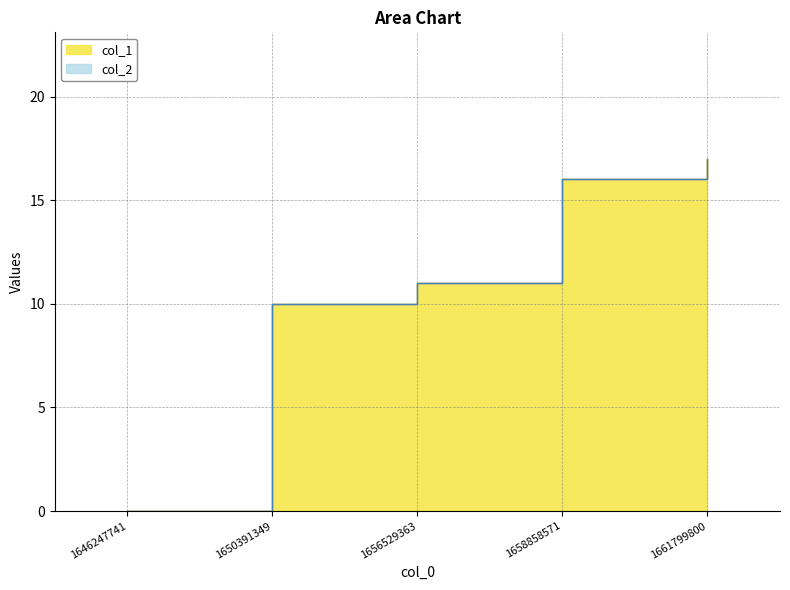

What is the value of the 2nd point from the left?

10